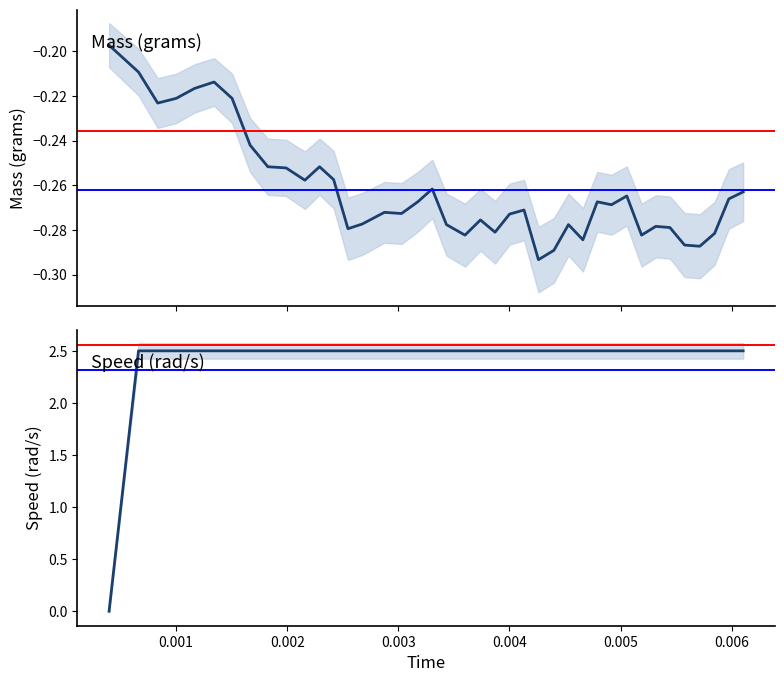

Count the number of categories in the chart.

40